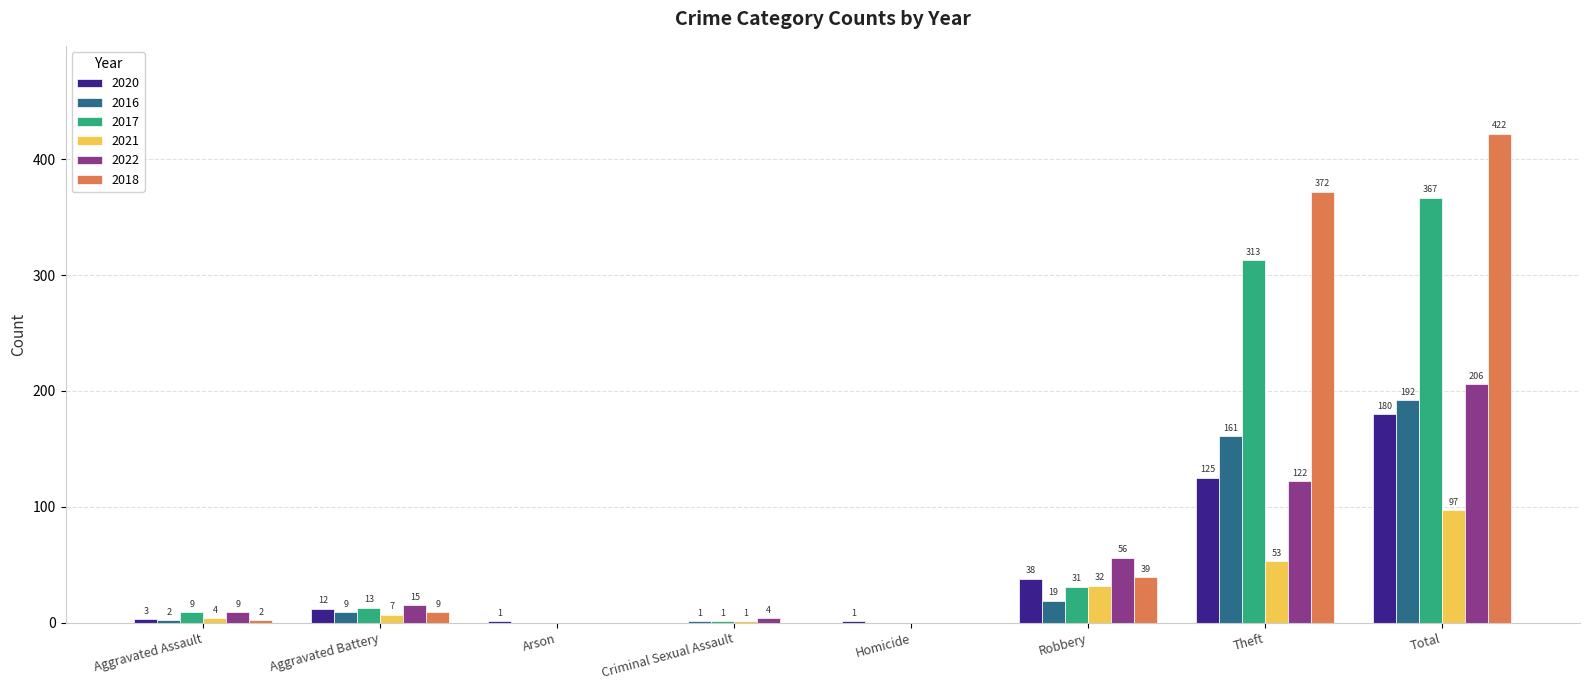

True or false: 2022 has a value of 110 at Homicide.

False